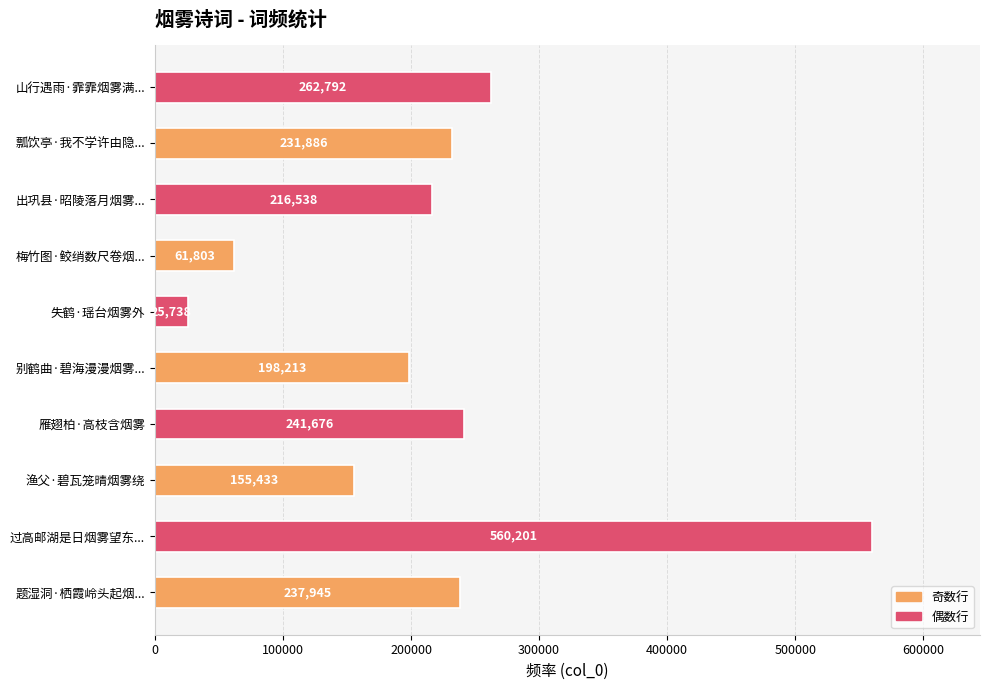

Which label corresponds to the largest value in the chart?

过高邮湖是日烟雾望东...